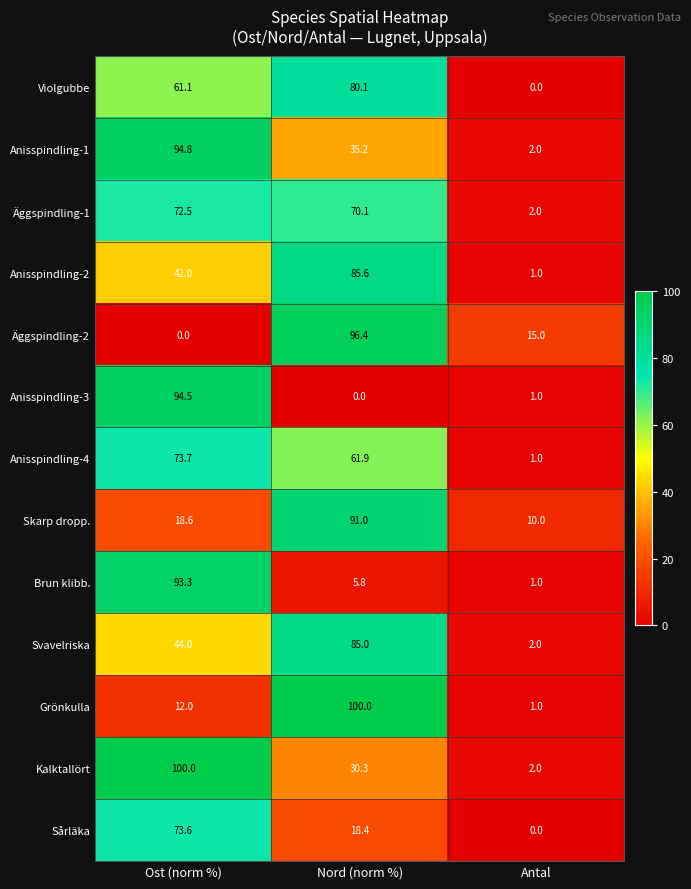

What is the average value of the Svavelriska series?

43.7